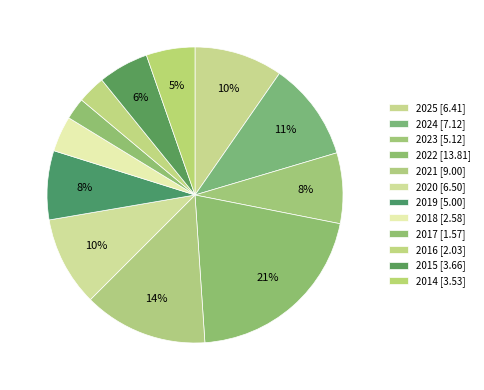

To the nearest percent, what portion does 2023 represent?

8%